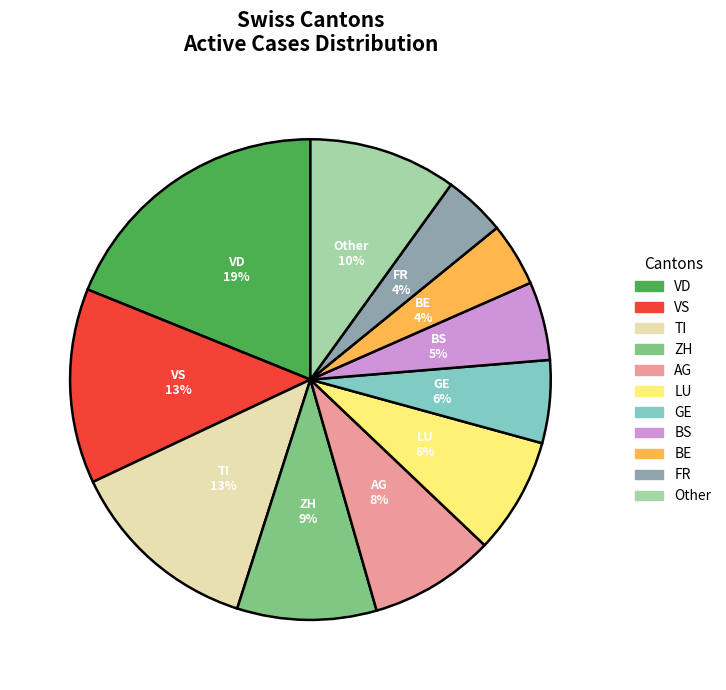

To the nearest percent, what is the difference between the largest and smallest slice percentages?

15%